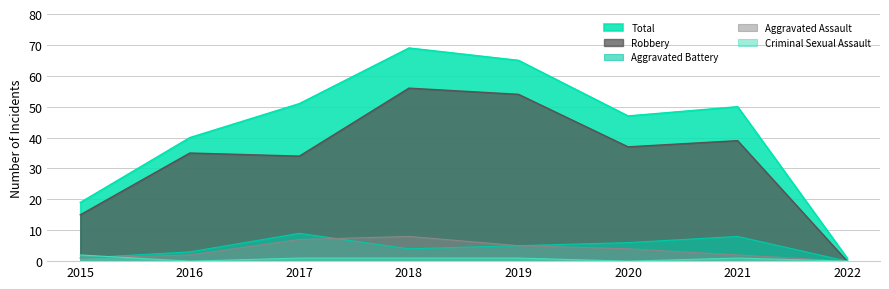

Between 2019 and 2021, which series saw the biggest shift?

Robbery